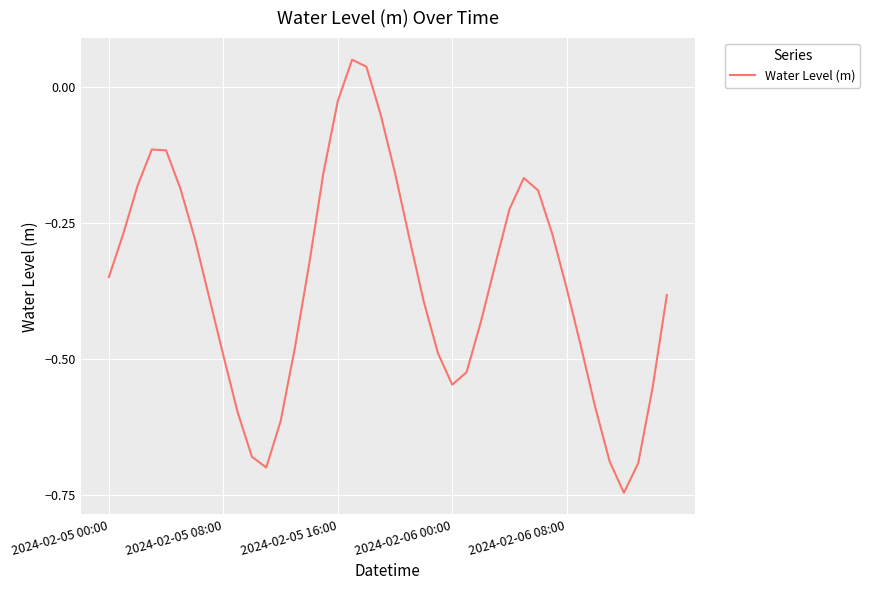

What is the difference between the maximum and minimum values?

0.8